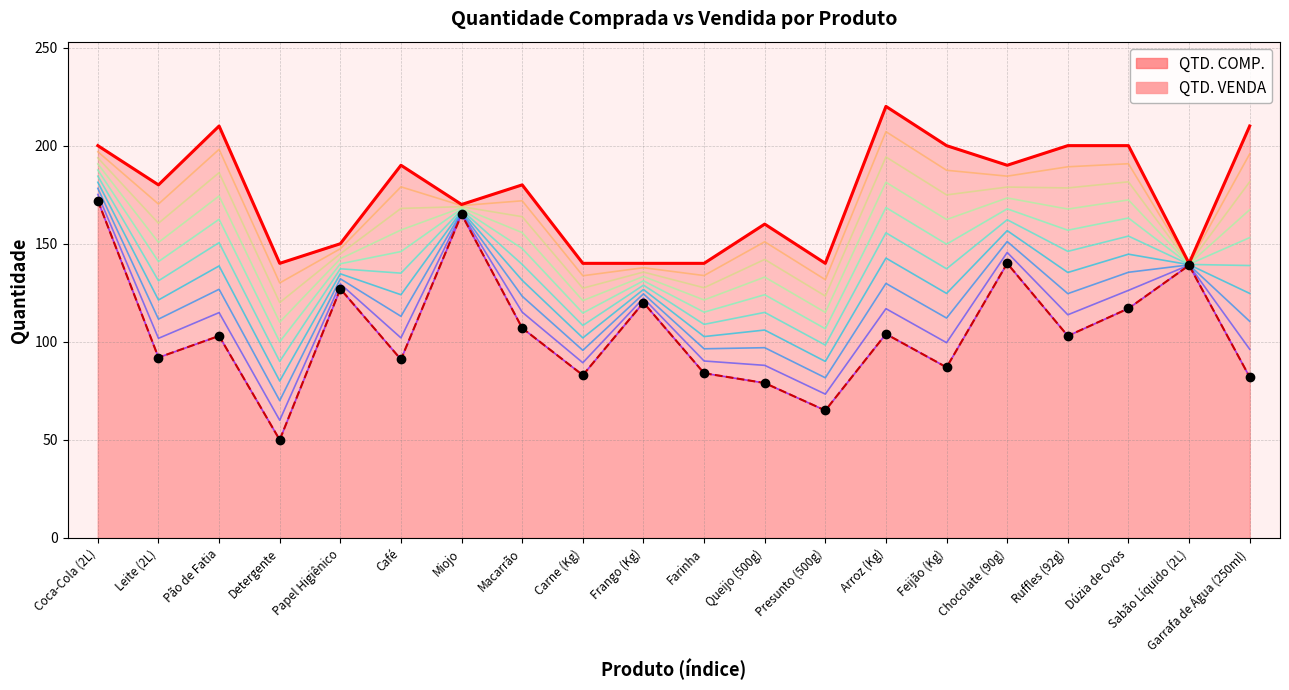

True or false: QTD. VENDA linha and QTD. COMP. linha intersect in this chart.

False